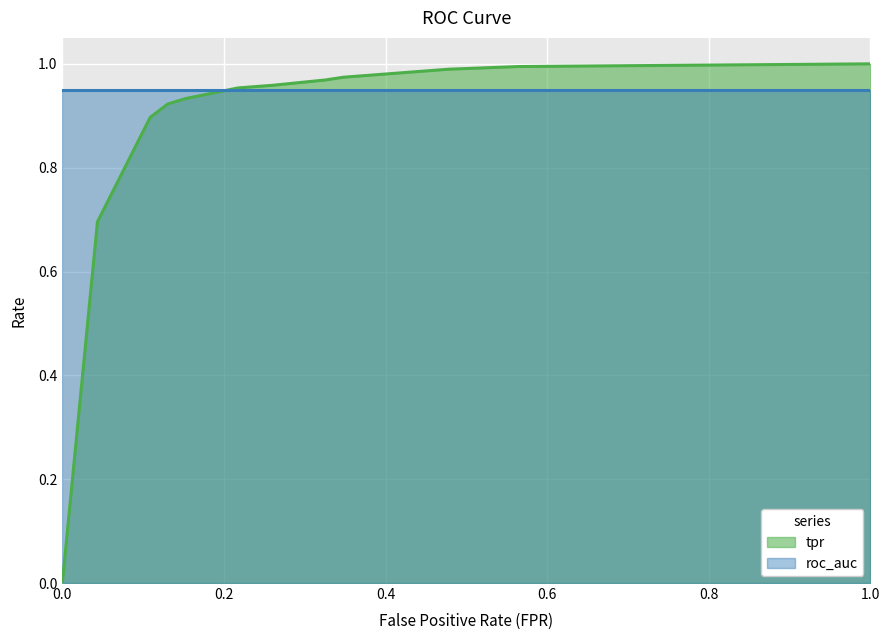

What position from the right is 0.2608695652173913?

6